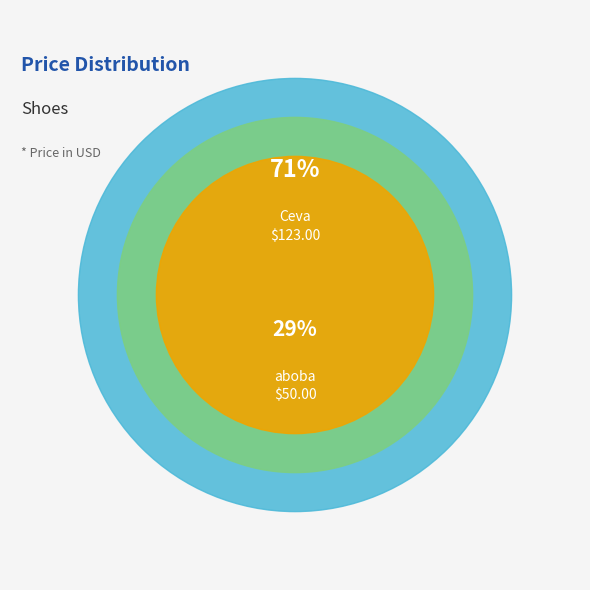

Is it true that Ceva is 58% of the pie?

False